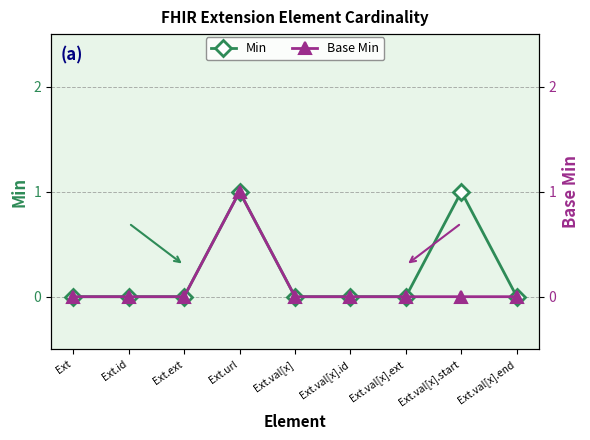

True or false: Min and Base Min intersect in this chart.

False